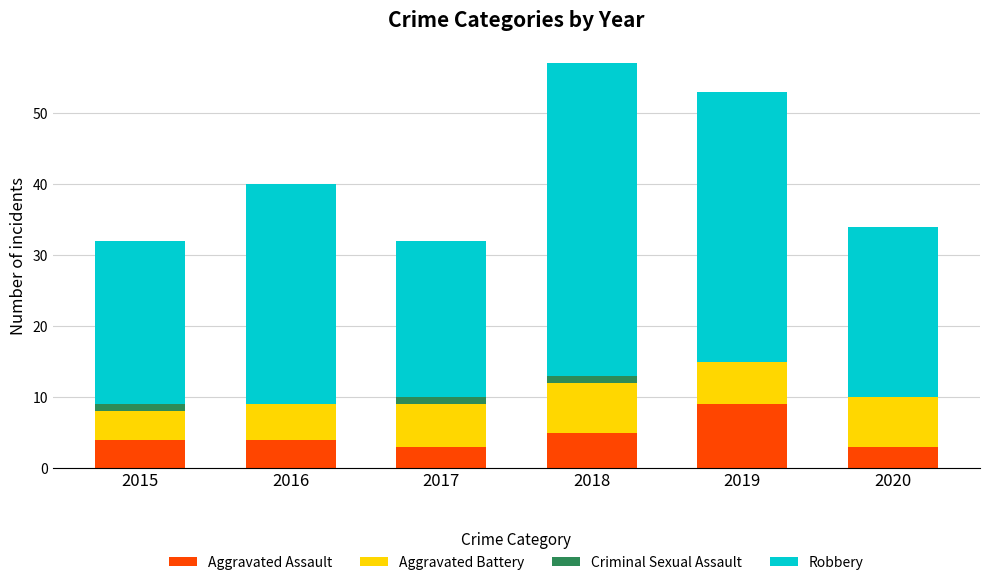

The Aggravated Assault series shows 1 at 2017. True or false?

False